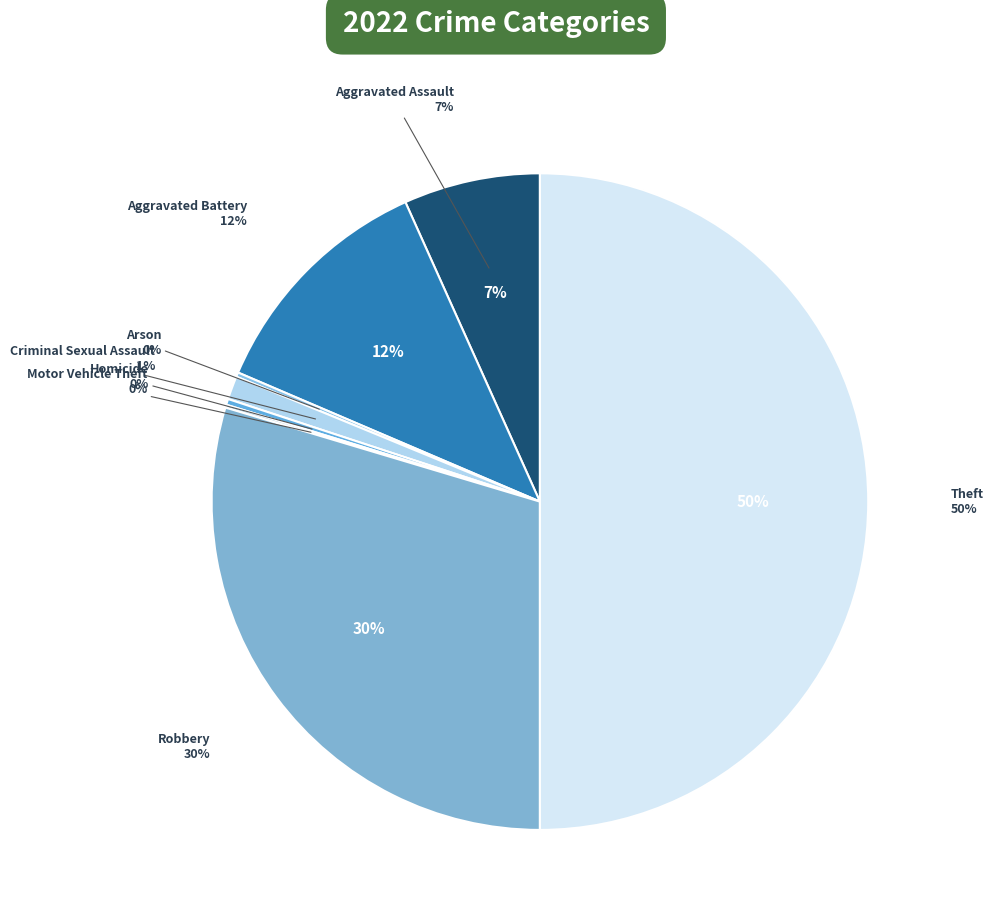

Count the number of slices in the pie.

8